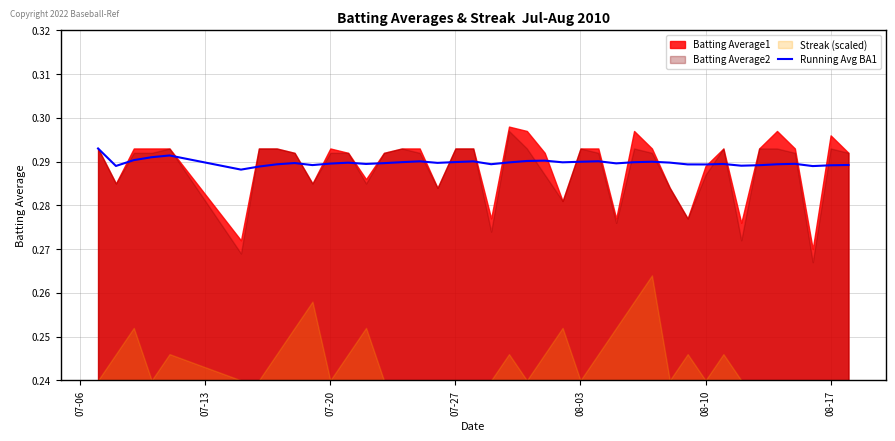

True or false: the data shows 0.2 at 07-20.

False